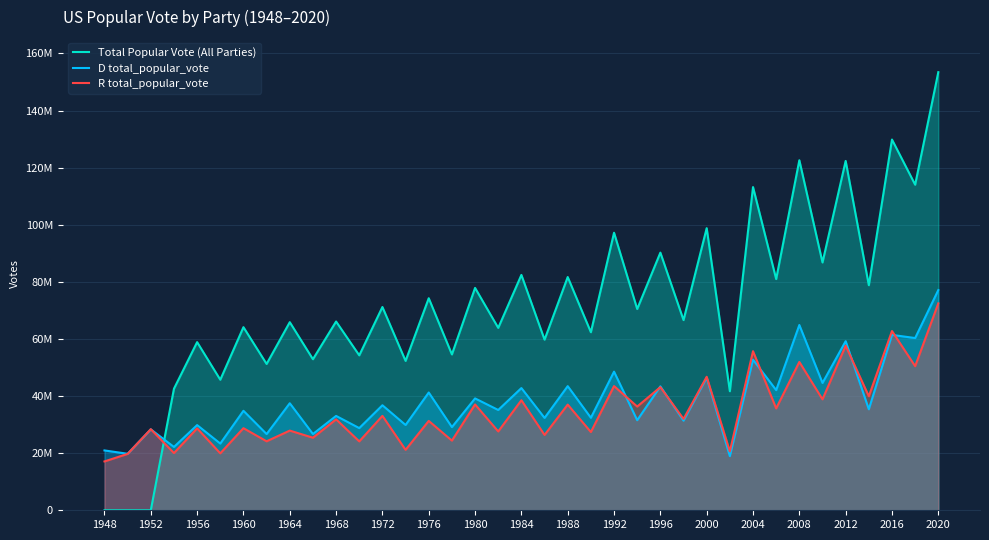

Count the number of data series in this chart.

3